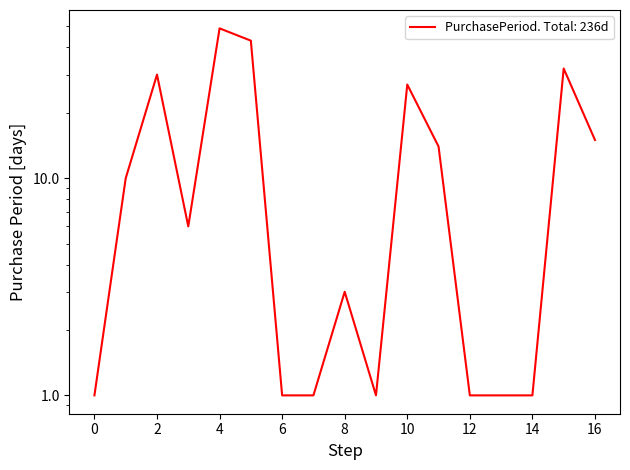

How many data points does each series have?

17